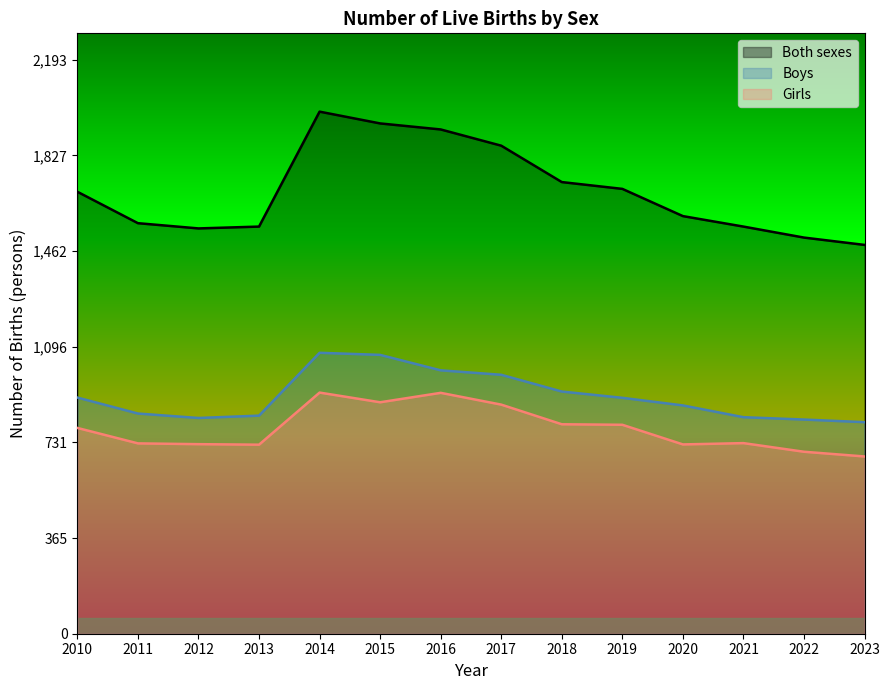

Reading left to right, extract all data points from this chart.

Both sexes: 1688	1568	1548	1555	1994	1949	1926	1864	1725	1699	1595	1555	1513	1485
Boys: 902	841	824	833	1073	1065	1006	989	925	901	872	827	818	808
Girls: 786	727	724	722	921	884	920	875	800	798	723	728	695	677